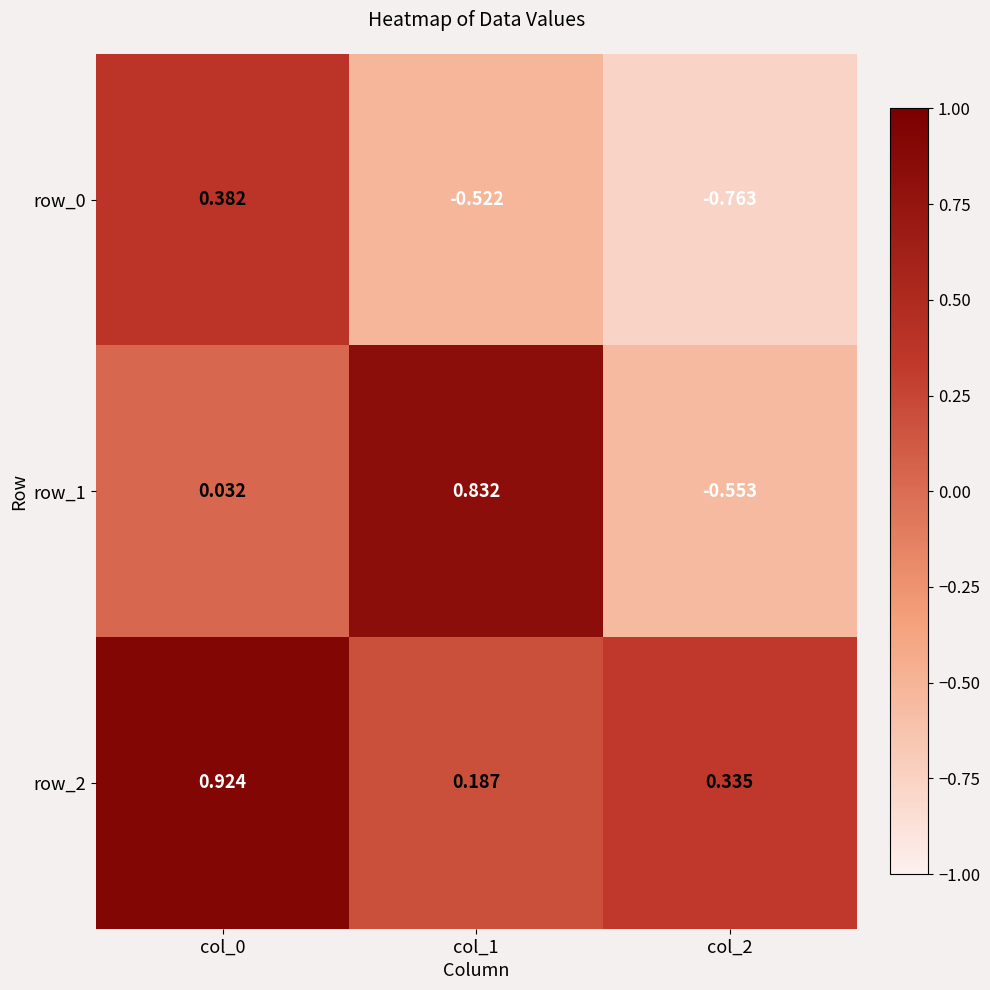

Is the value of row_0 at col_1 greater than the value of row_2 at col_2?

No